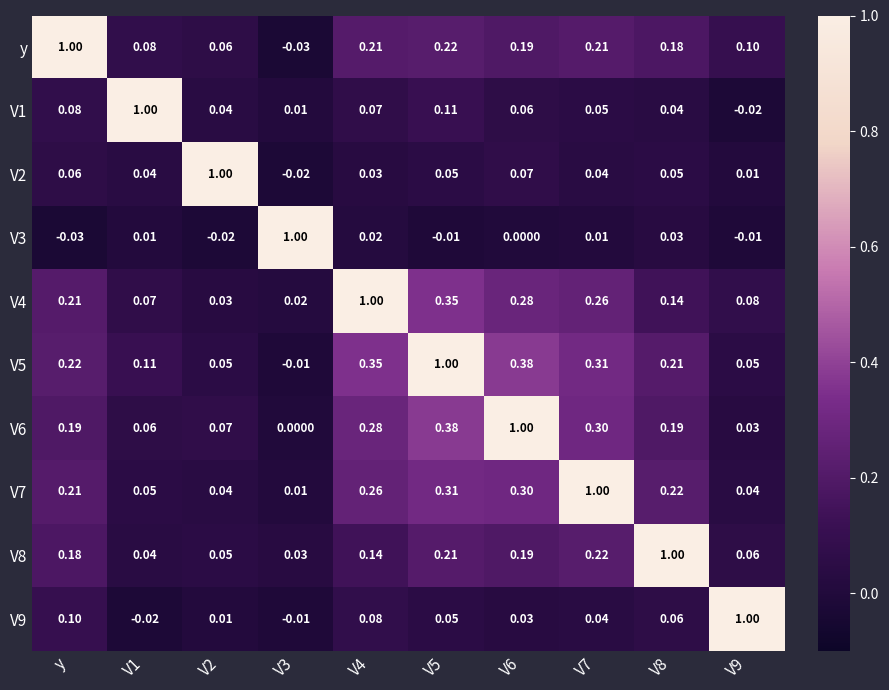

At which label does V3 reach its minimum?

y